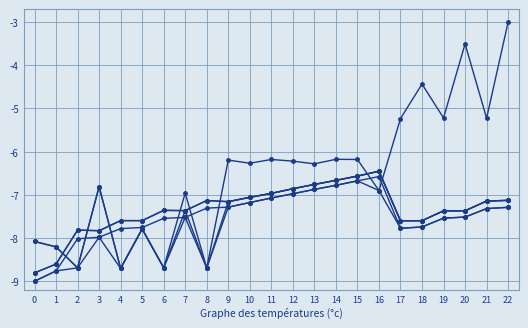

Is this an area chart (filled region under the line)?

No